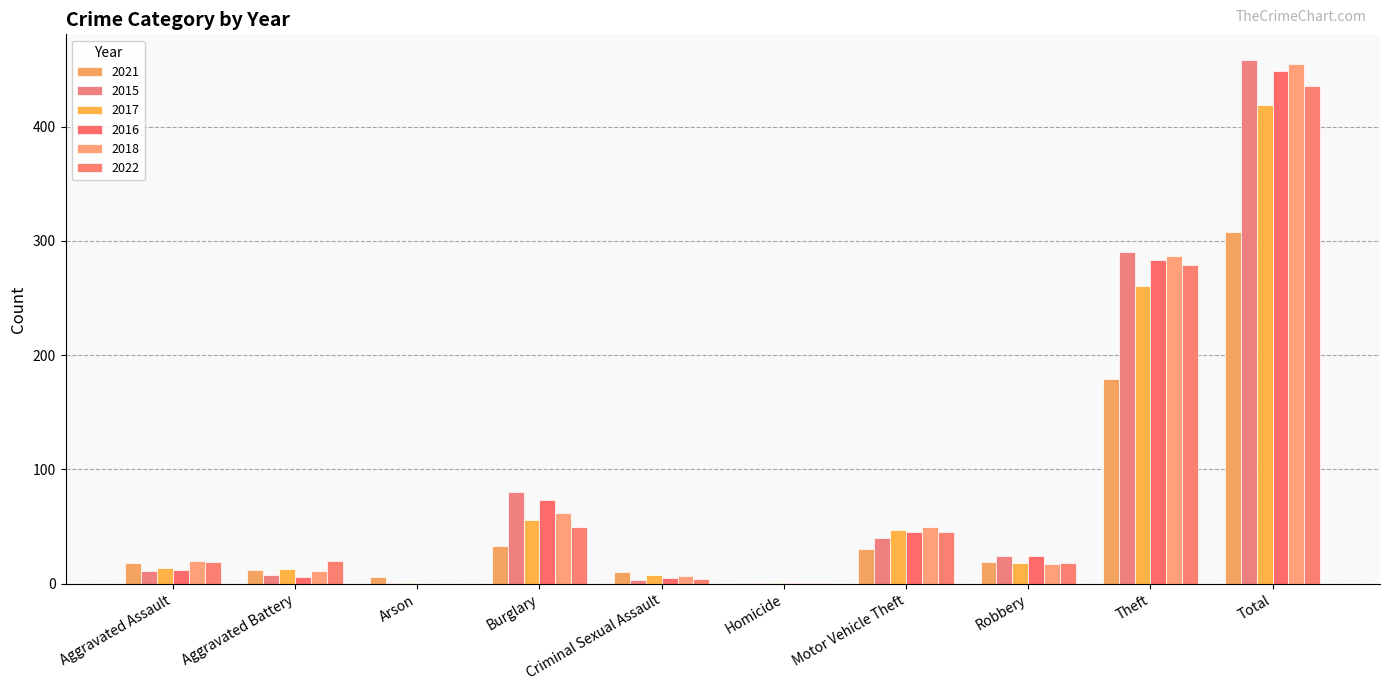

Count the number of data series in this chart.

6